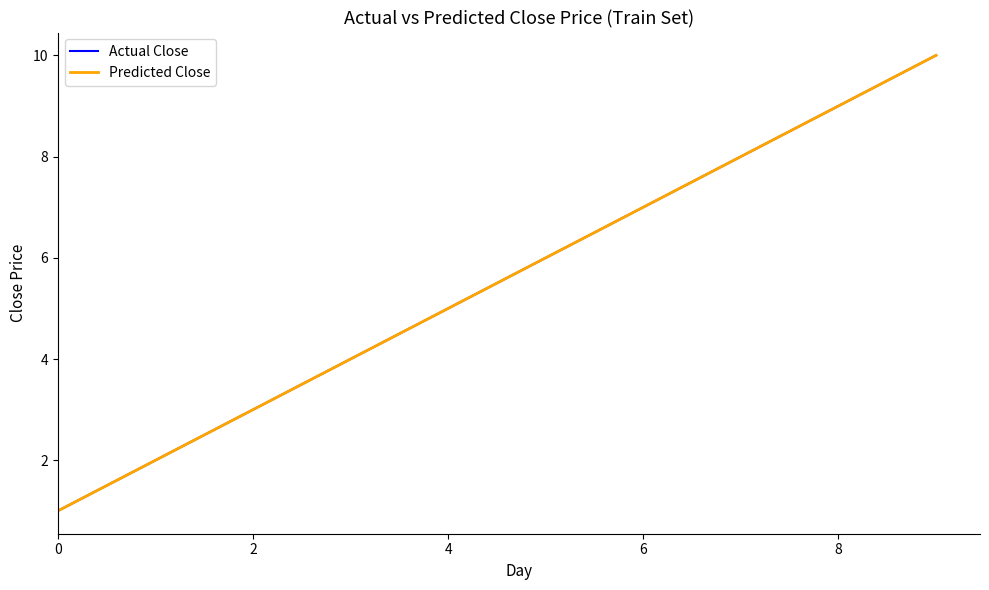

At how many categories does at least one series exceed 5?

5